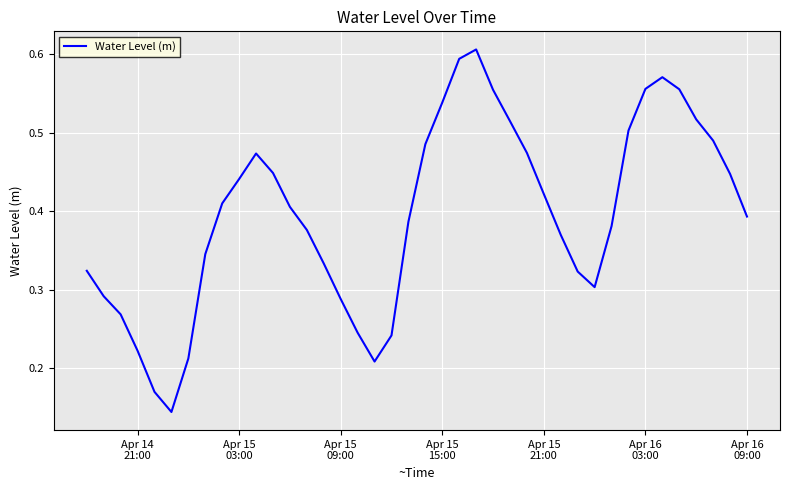

How many lines are shown in the chart?

1